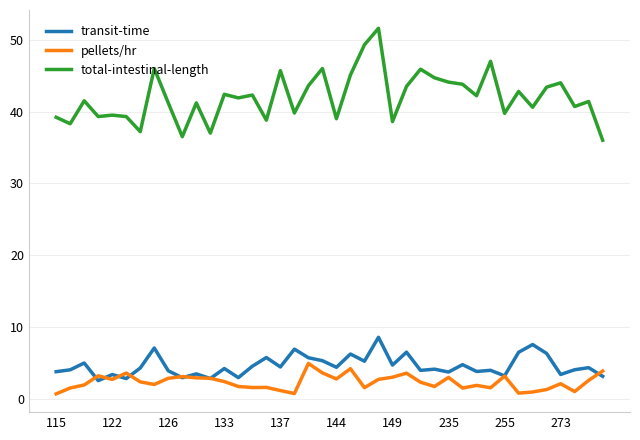

What is the sum of all transit-time values?

183.6